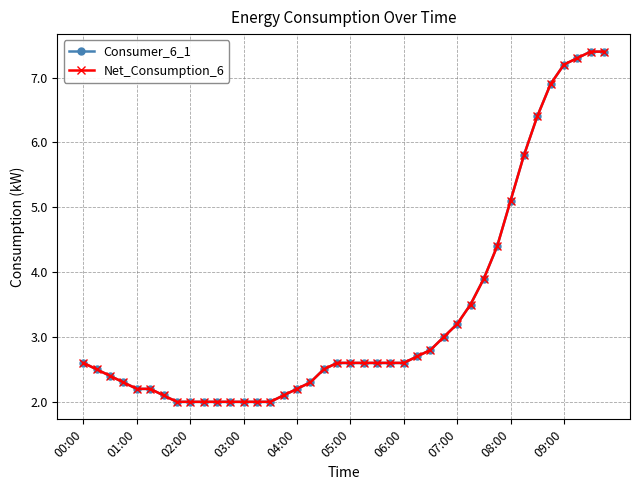

Is this an area chart (filled region under the line)?

No